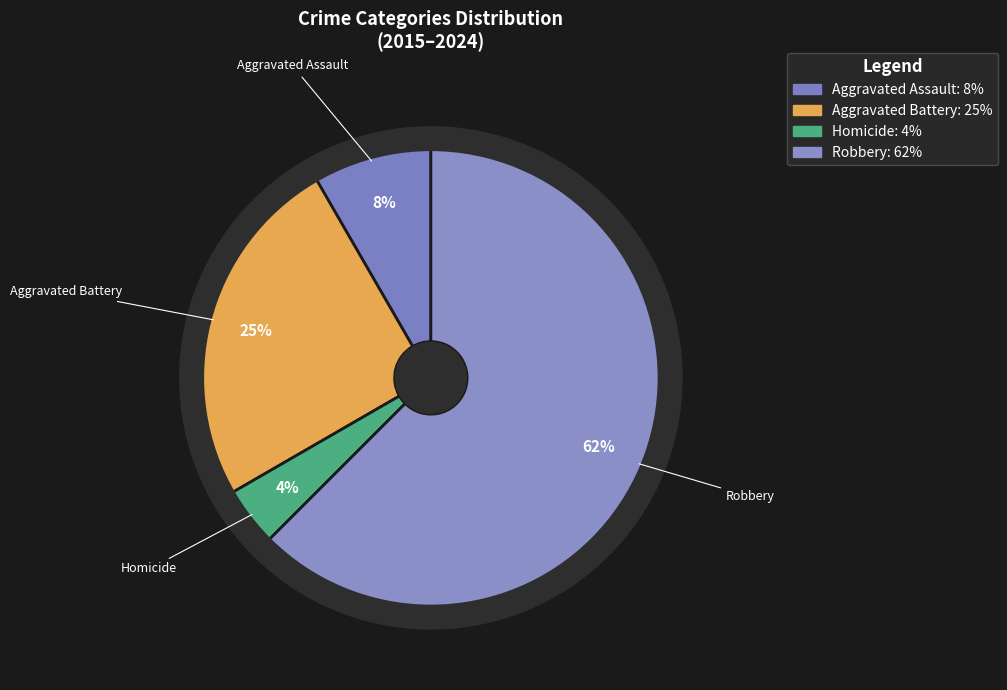

Does Robbery represent more than half of the total?

Yes